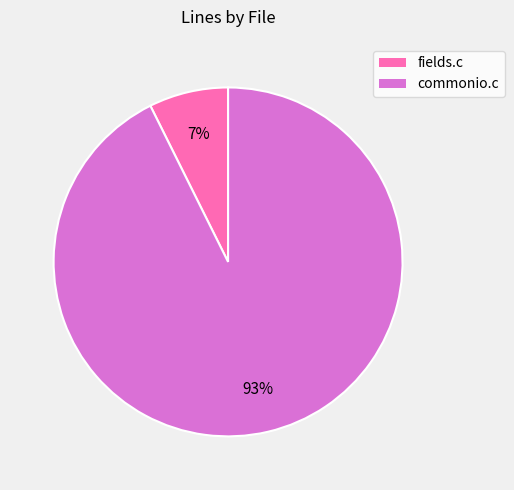

To the nearest percent, what portion does commonio.c represent?

93%